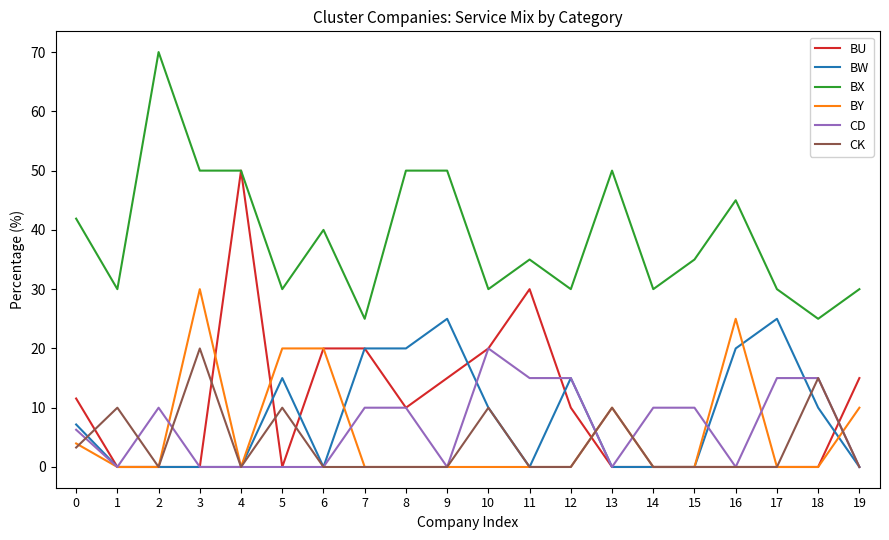

True or false: CD and BU intersect in this chart.

True